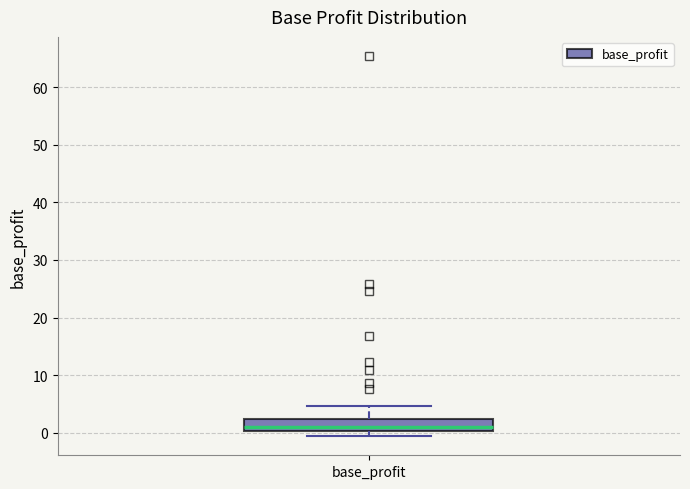

Transcribe this box plot: give where the median line is, the range the box spans, and where the two whiskers end, as read against the y-axis. The values are not printed on the chart, so give them approximately, as read against the axis.

median 1, box 0 to 2, whiskers -1 to 5